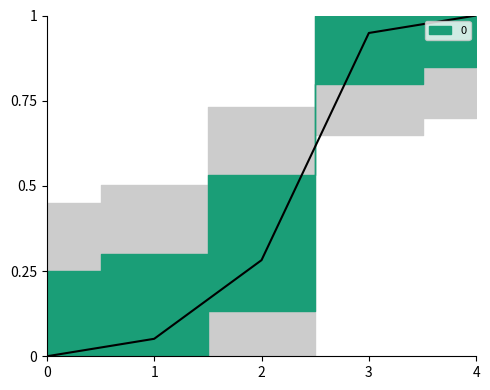

List the labels in order of value, largest first.

4, 3, 2, 1, 0